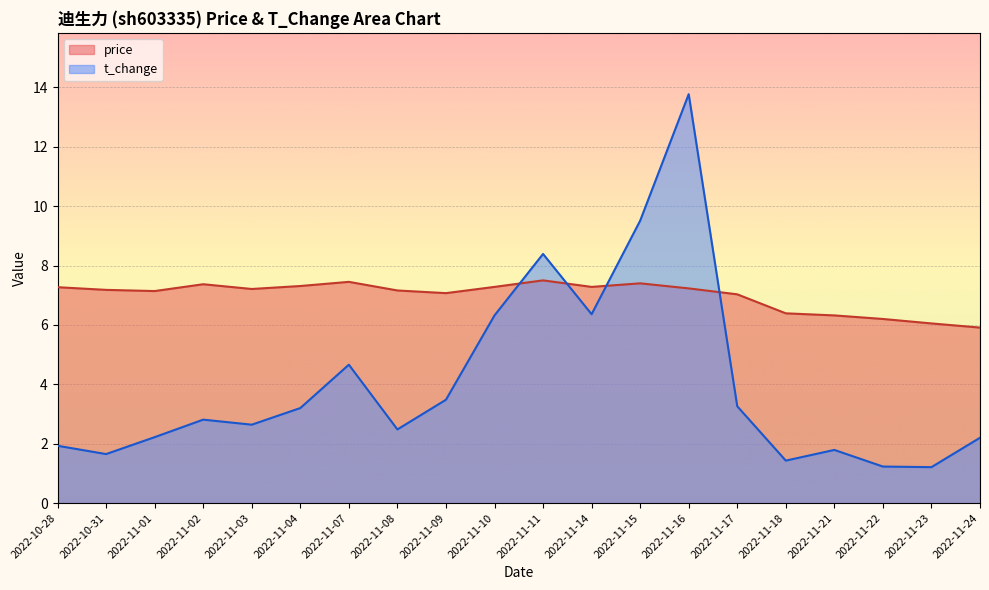

How many intersections are there between price and t_change?

4